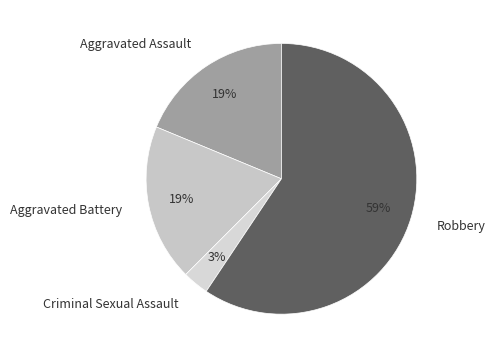

Which slice is the largest?

Robbery